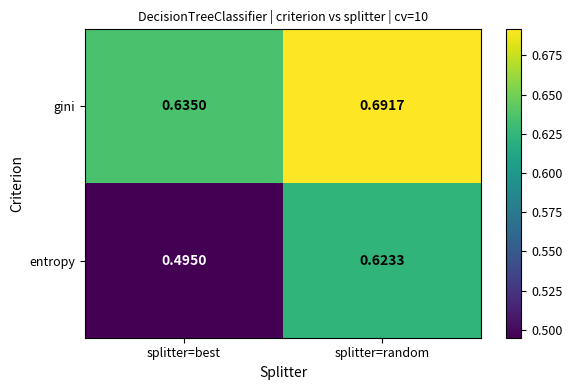

Rank the series at splitter=random from lowest to highest value.

entropy, gini